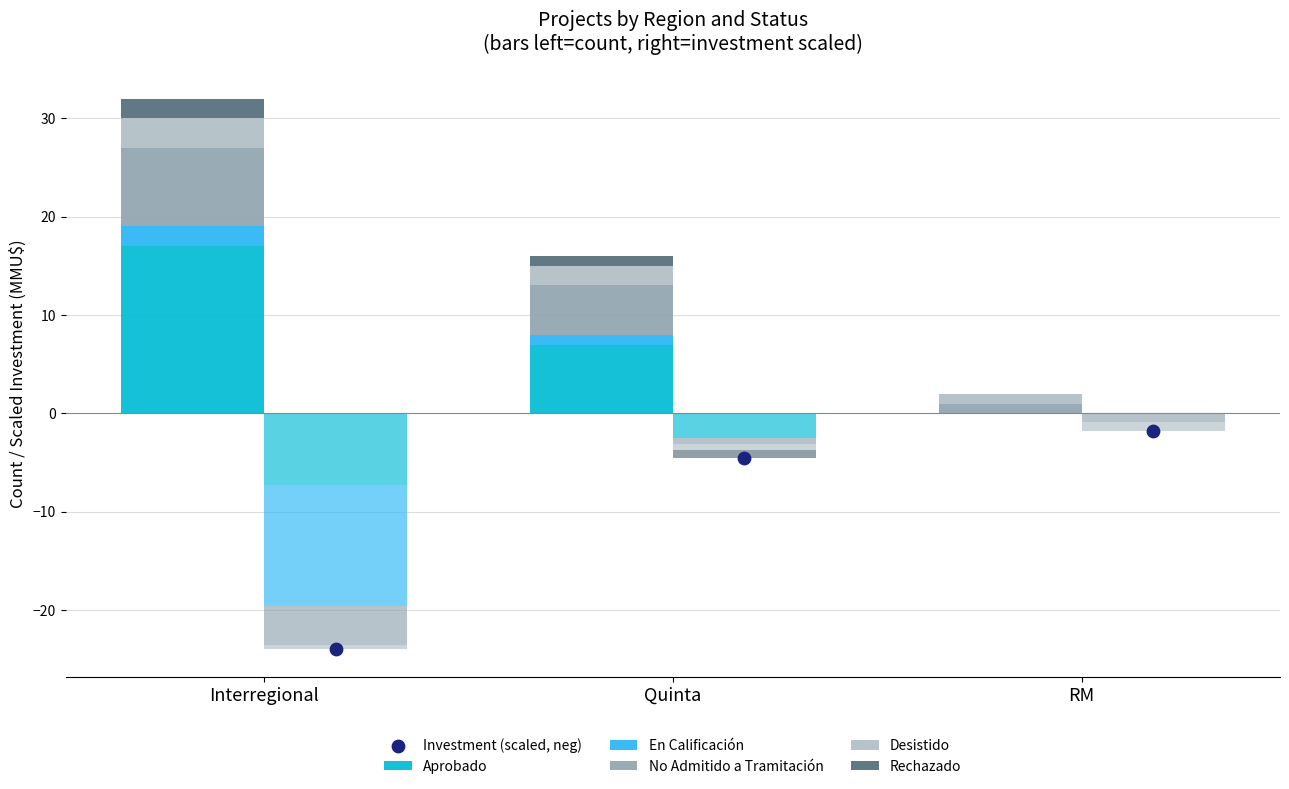

What is the total value across all series at RM?

0.2